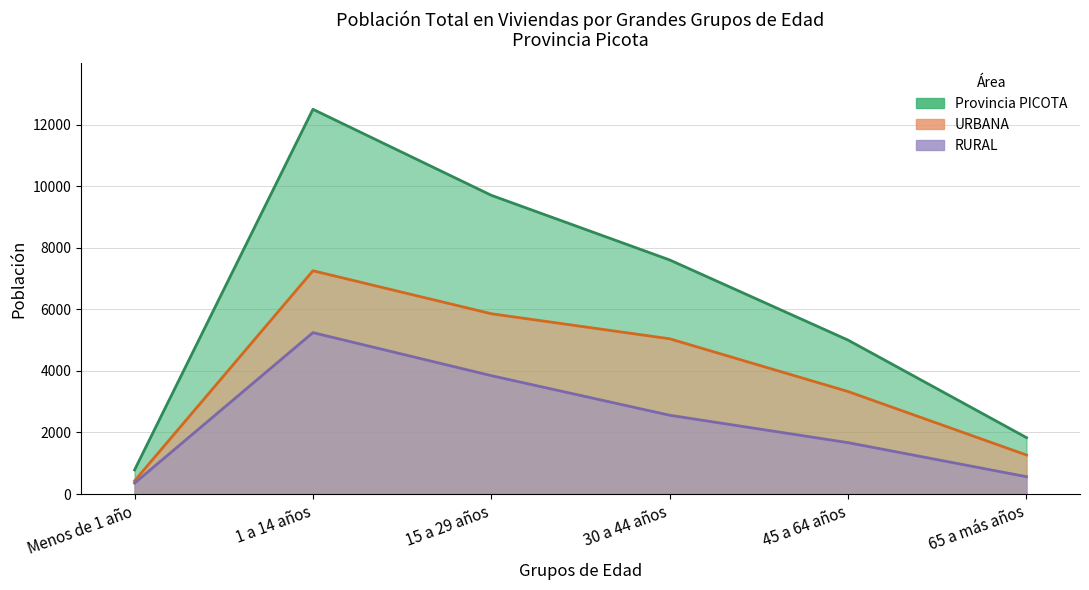

In Provincia PICOTA, how many points are higher than both neighbors (excluding endpoints)?

1